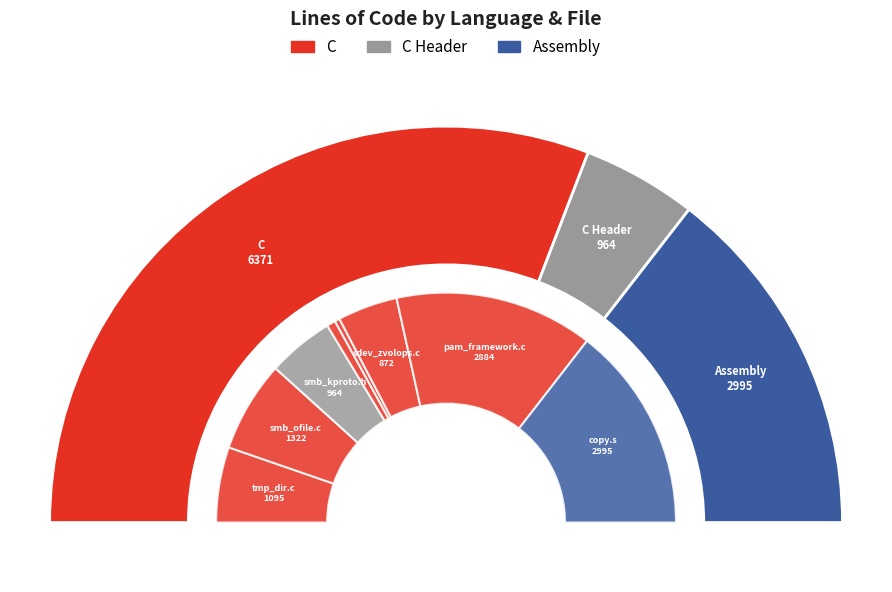

What is the change in value from smb_ofile.c (C) to smb_flush.c (C)?

-1196